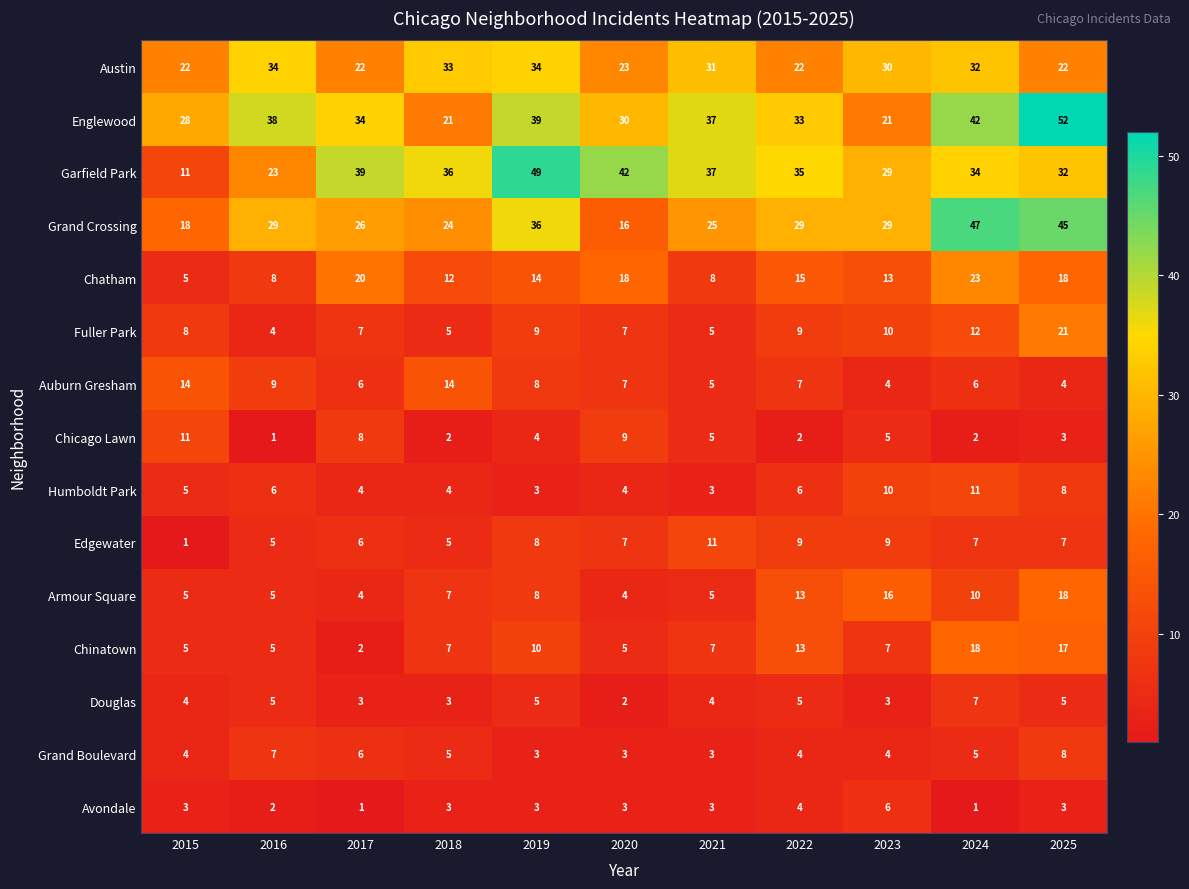

At how many categories does at least one series exceed 10?

11